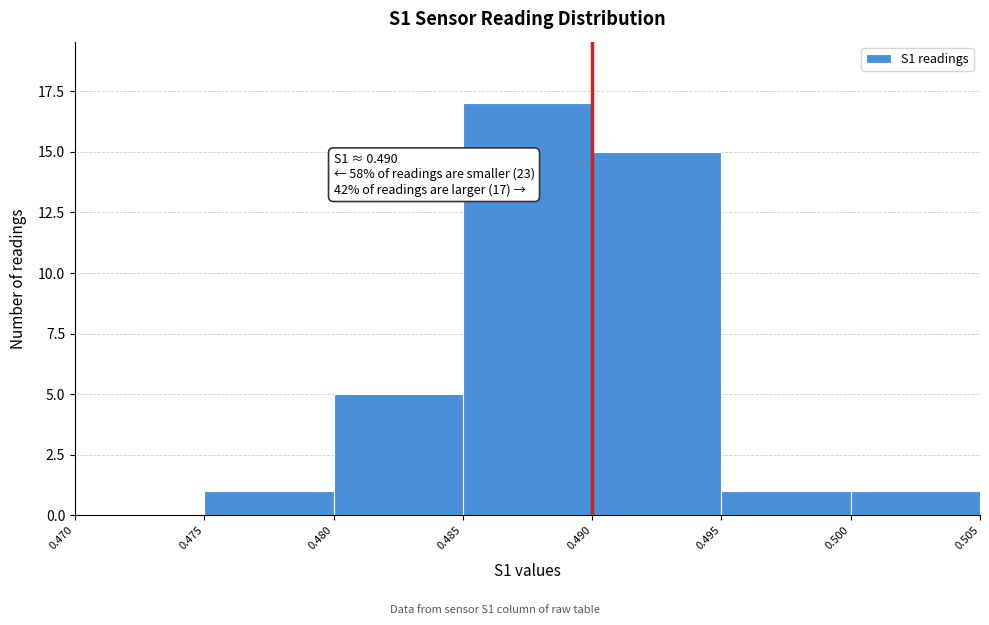

Over which range of the x-axis is the bar tallest?

0.485 to 0.490